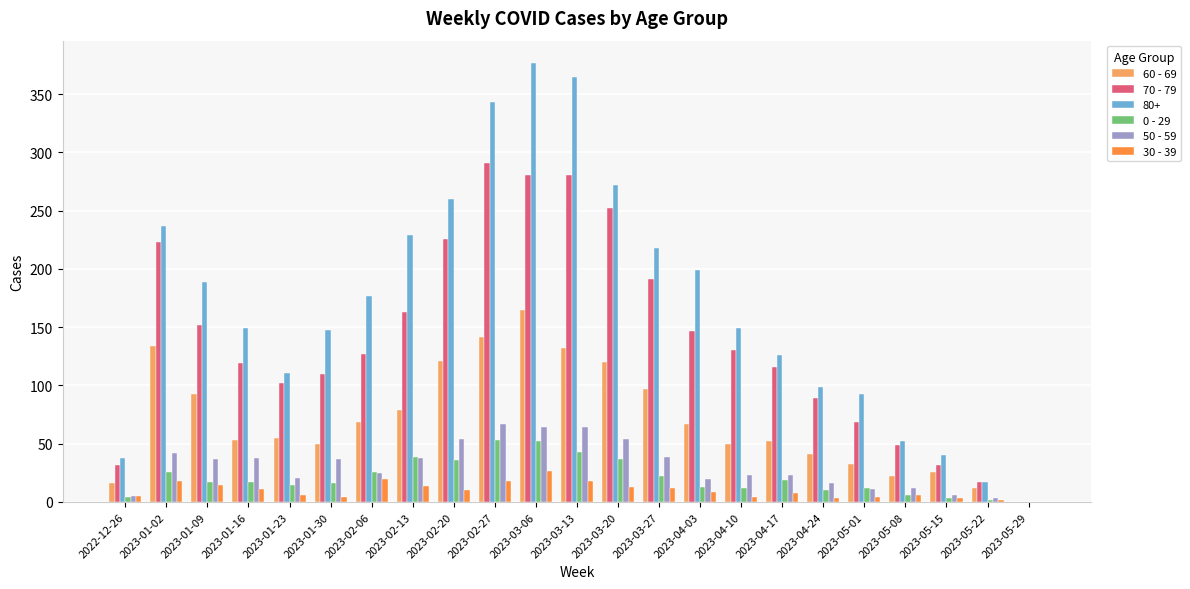

At which category is the sum across all series the highest?

2023-03-06